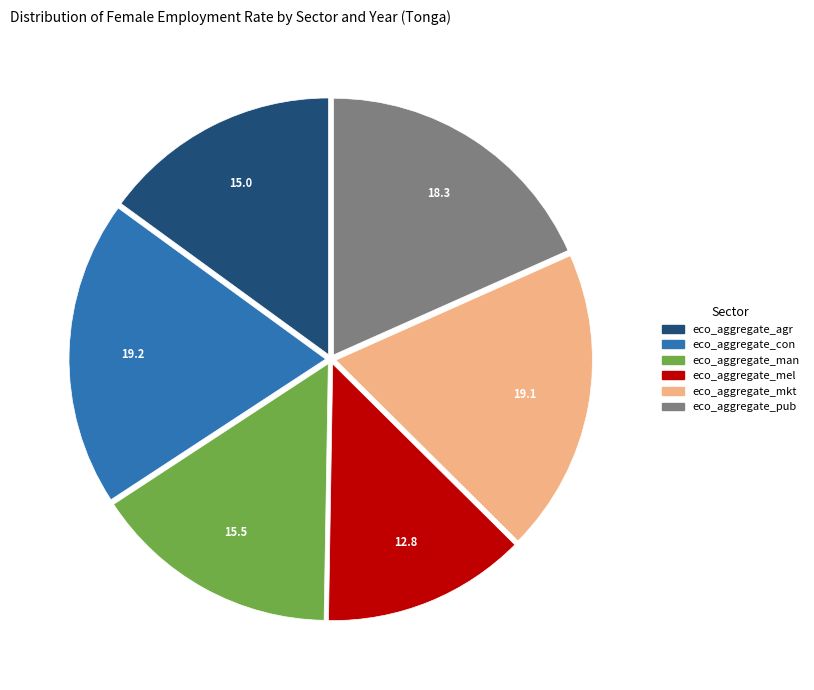

Approximately how many times larger is the value at eco_aggregate_agr compared to eco_aggregate_pub?

0.8